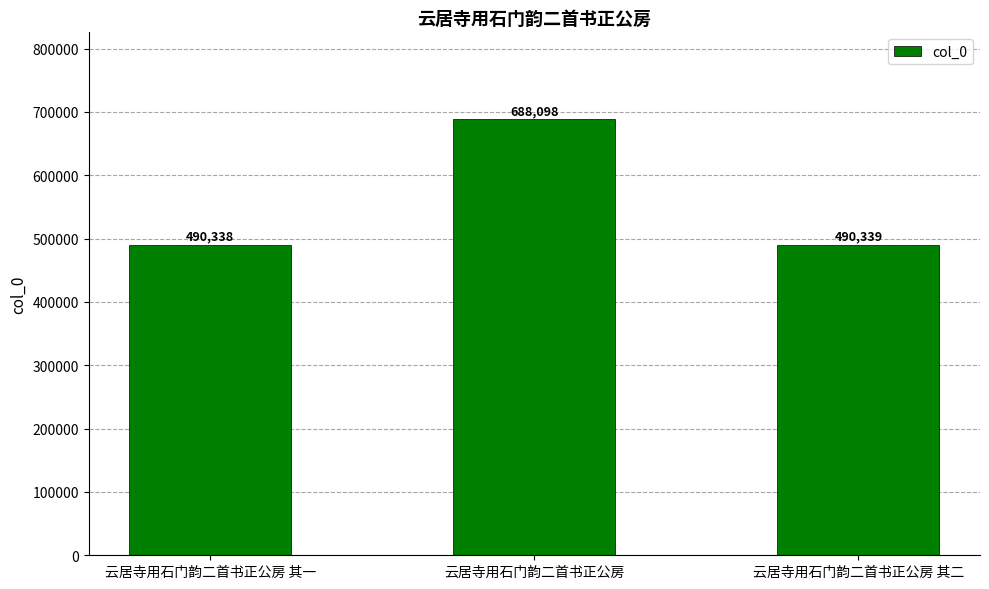

What is the sum of all values?

1668775